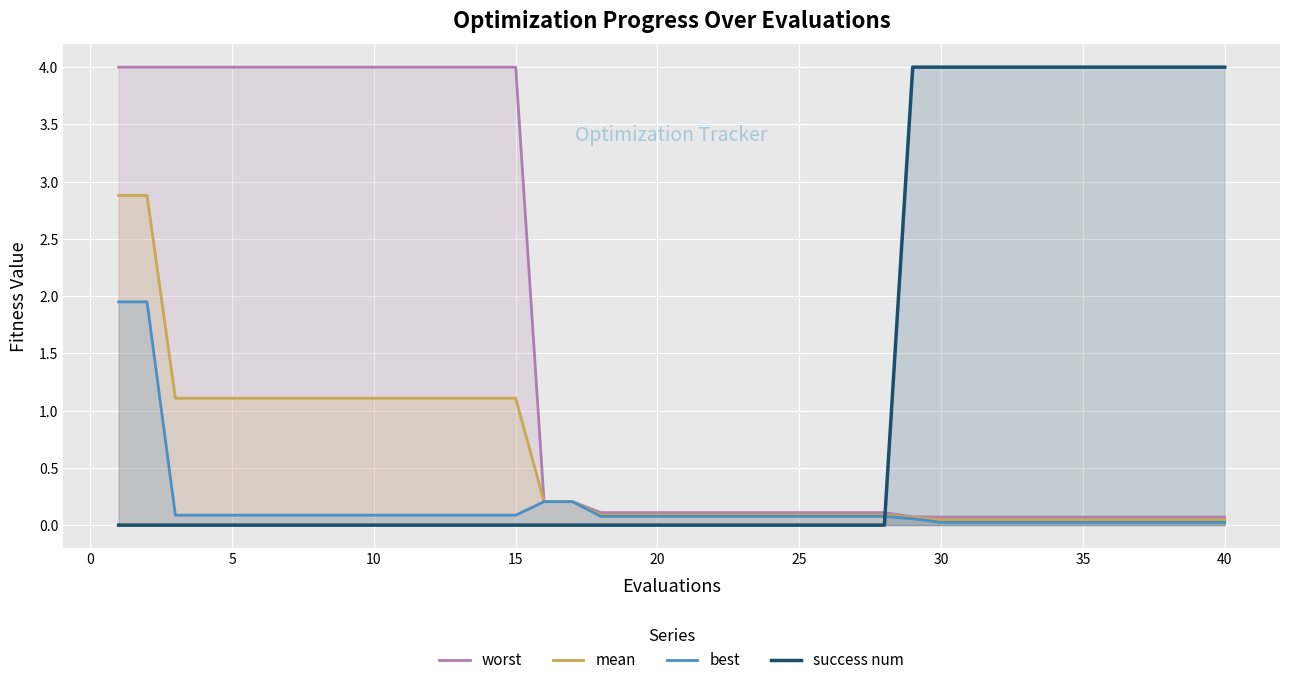

How many series are shown in this chart?

4